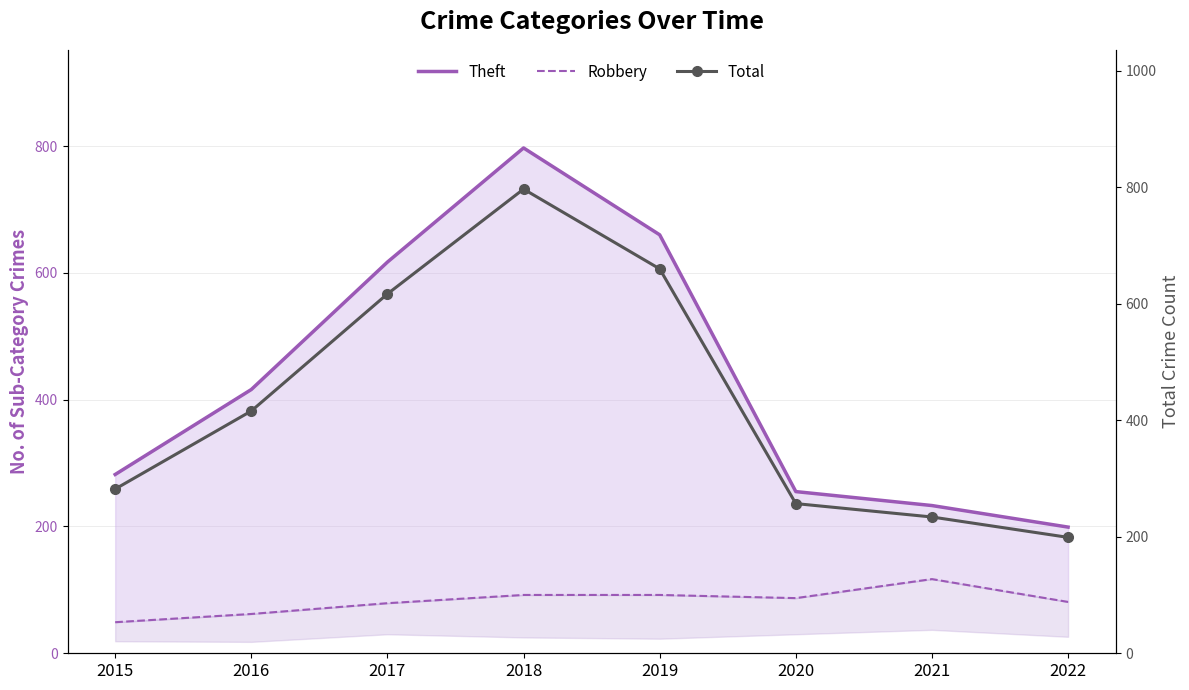

Between 2021 and 2020, which is larger?

2020